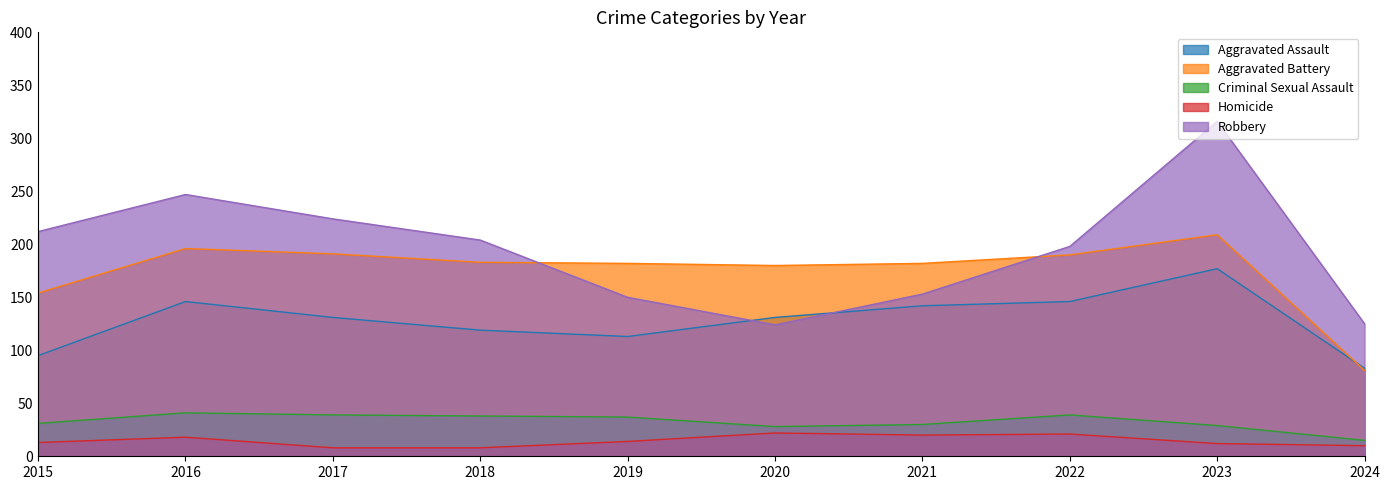

Reading right to left, list all the values displayed in this chart.

Aggravated Assault: 2024=83	2023=177	2022=146	2021=142	2020=131	2019=113	2018=119	2017=131	2016=146	2015=95
Aggravated Battery: 2024=81	2023=209	2022=190	2021=182	2020=180	2019=182	2018=183	2017=191	2016=196	2015=154
Criminal Sexual Assault: 2024=15	2023=29	2022=39	2021=30	2020=28	2019=37	2018=38	2017=39	2016=41	2015=31
Homicide: 2024=10	2023=12	2022=21	2021=20	2020=22	2019=14	2018=8	2017=8	2016=18	2015=13
Robbery: 2024=125	2023=316	2022=198	2021=153	2020=124	2019=150	2018=204	2017=224	2016=247	2015=212